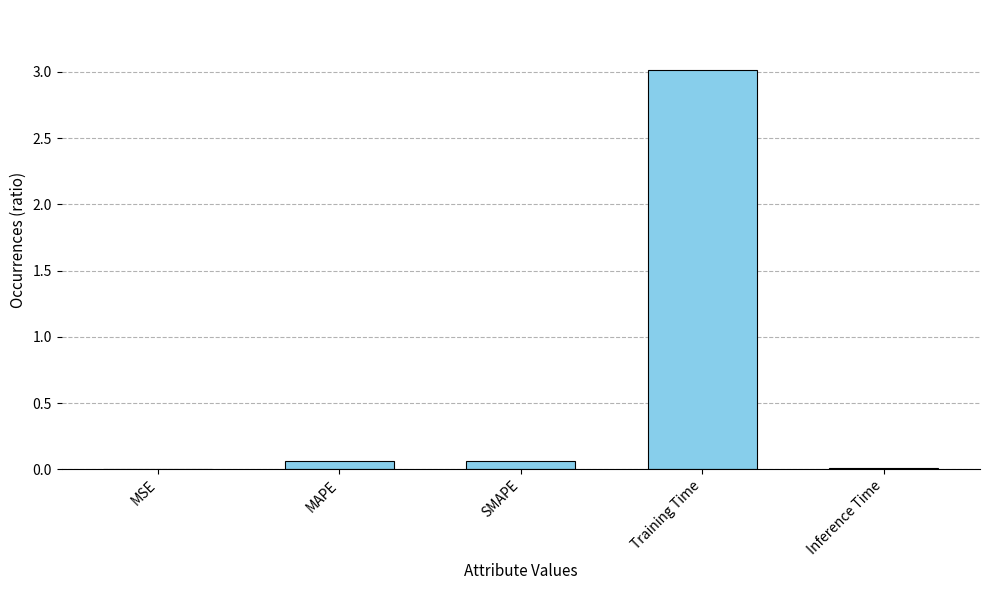

The chart shows a value of 0.0 at MSE. True or false?

True